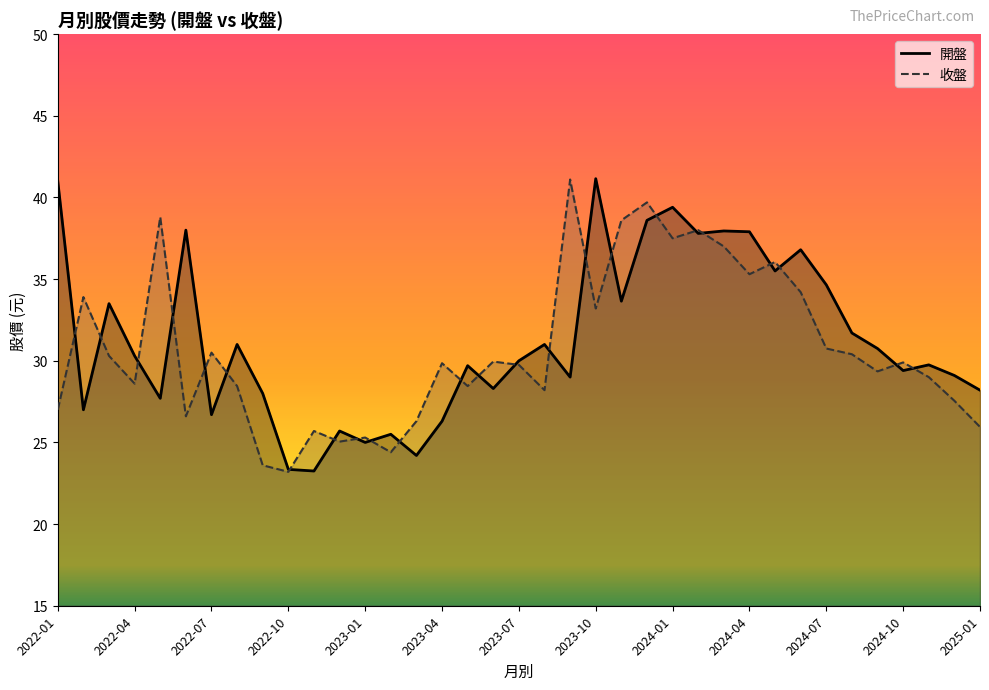

Between 13 and 29, which series saw the biggest shift?

開盤